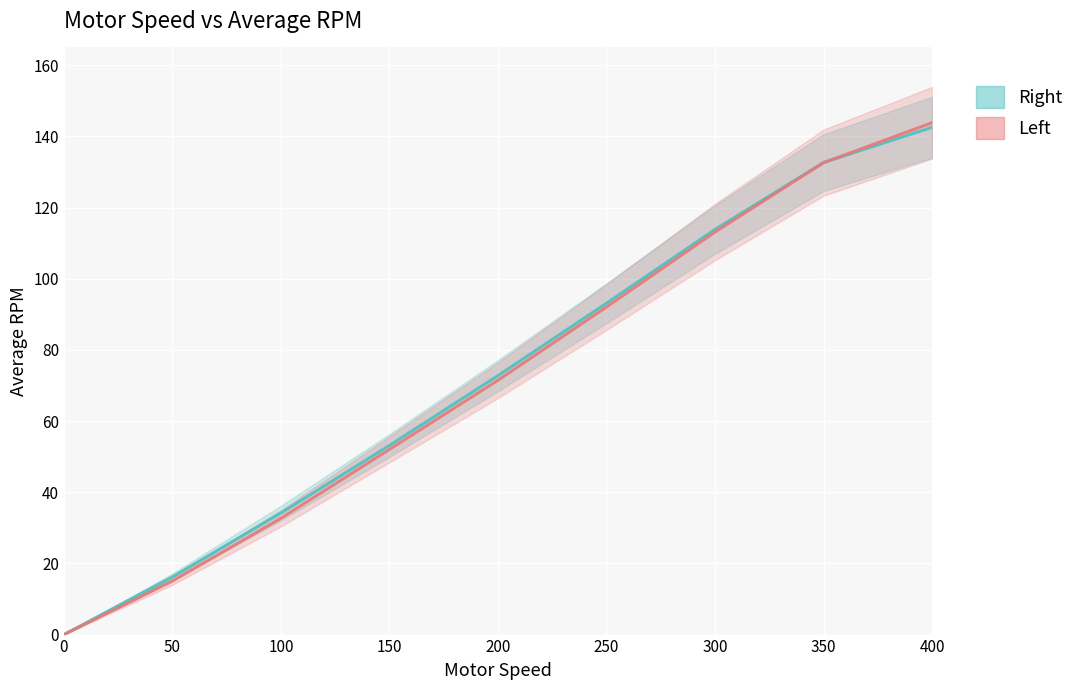

After their last crossing, which series has the higher values: Right or Left?

Left